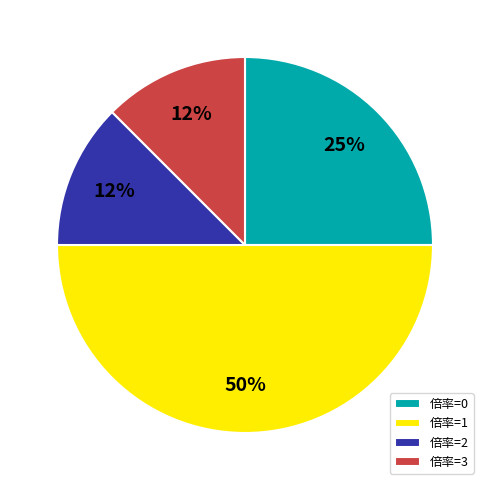

True or false: 倍率=1 accounts for 37% of the total.

False